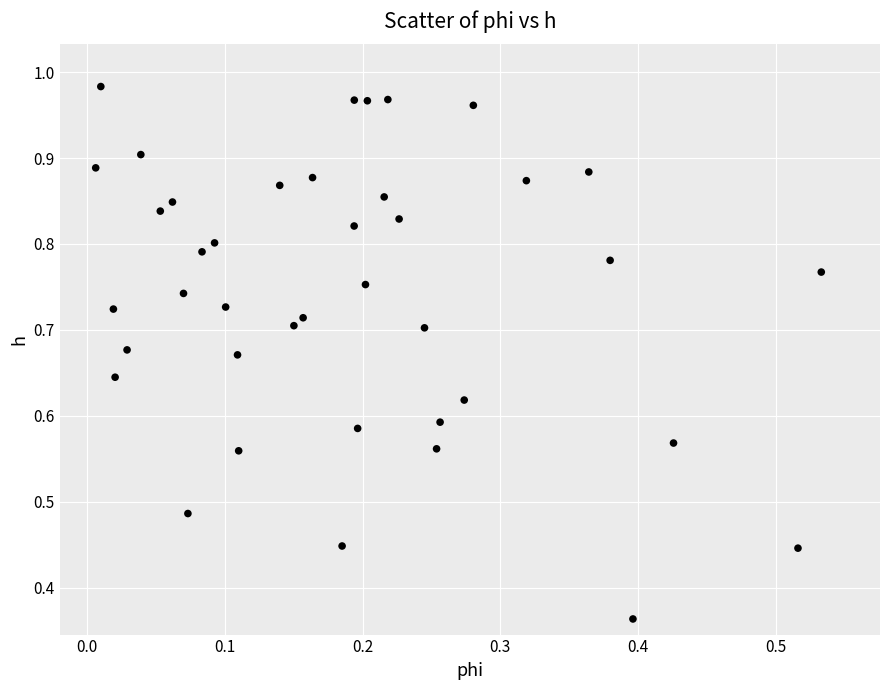

How many points are shown in the scatter plot?

40